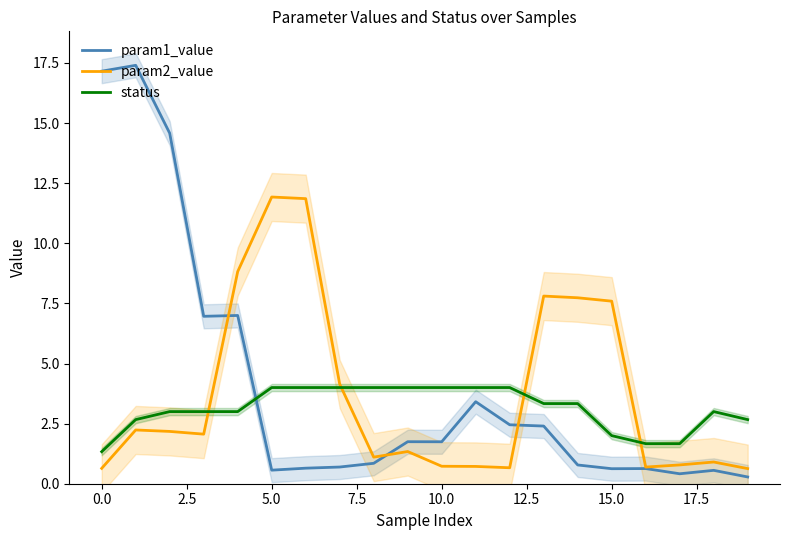

How many lines are shown in the chart?

3